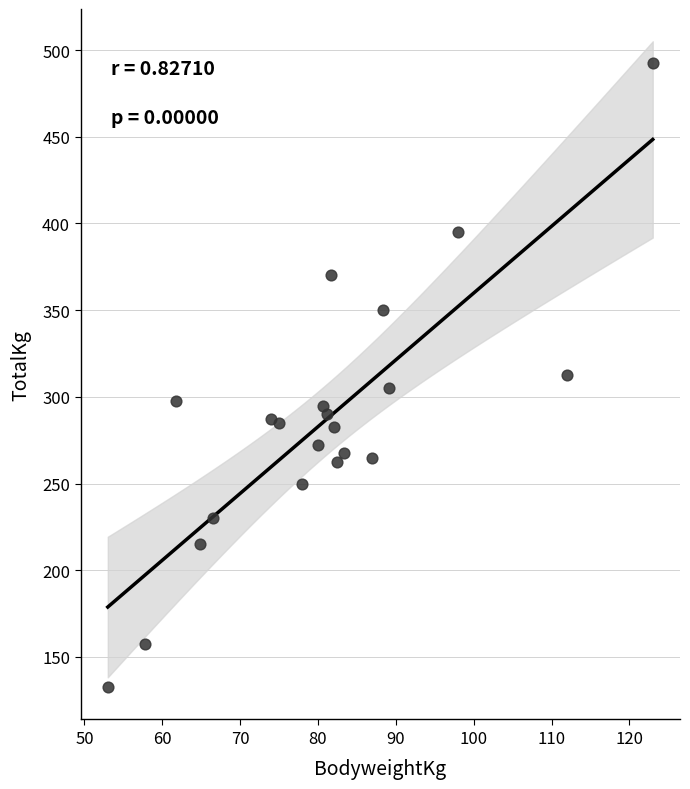

What is the range of Y values (max minus min)?

360.0